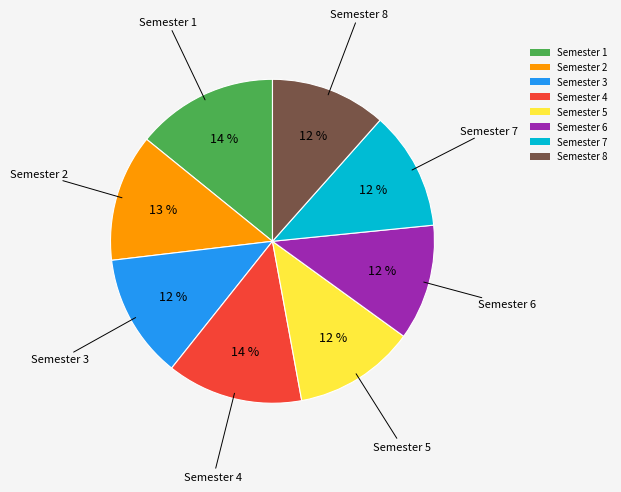

Approximately how many times larger is the value at Semester 6 compared to Semester 5?

1.0